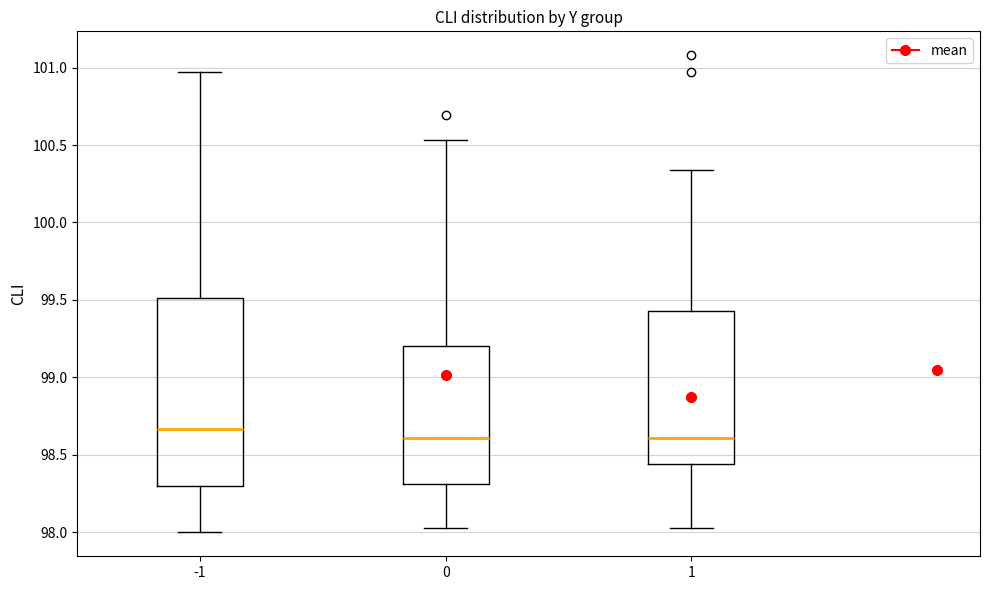

Reading left to right, read every box against the y-axis: the position of its median line, the range the box covers, and the ends of its whiskers. The values are not printed on the chart, so give them approximately, as read against the axis.

-1: median 98.65, box 98.30 to 99.50, whiskers 98.00 to 100.95
0: median 98.60, box 98.30 to 99.20, whiskers 98.05 to 100.55
1: median 98.60, box 98.45 to 99.45, whiskers 98.05 to 100.35